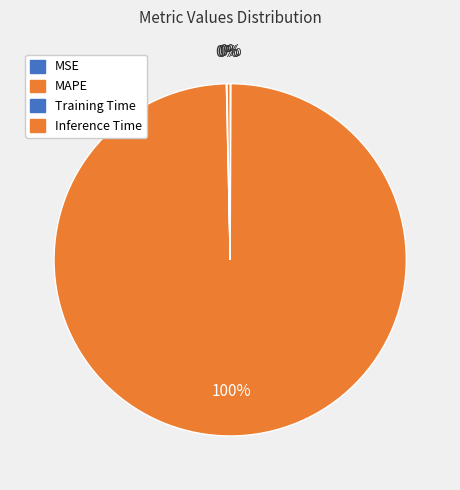

How many slices are in this pie chart?

4